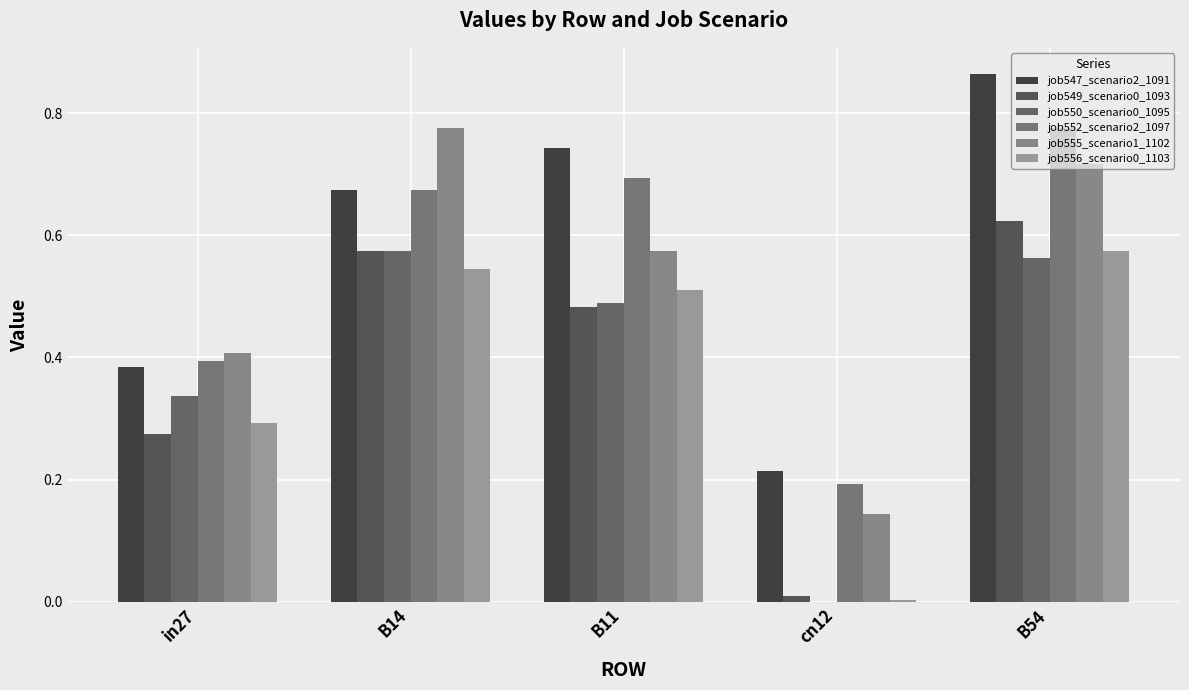

List the labels in order of job550_scenario0_1095 value, smallest first.

cn12, in27, B11, B54, B14